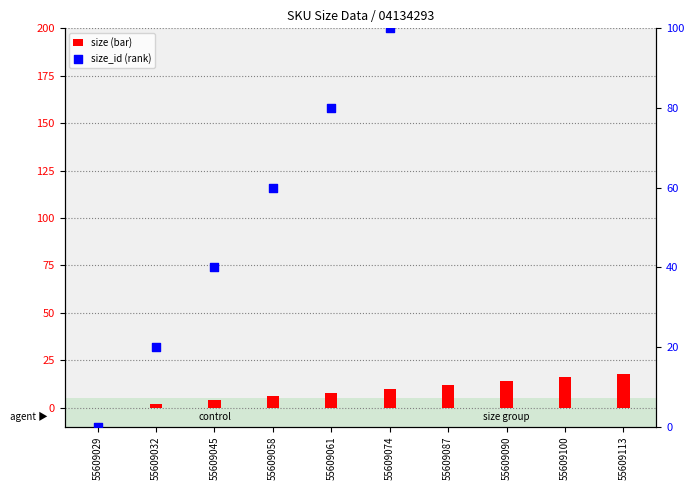

Which series contains the lowest Y value?

size